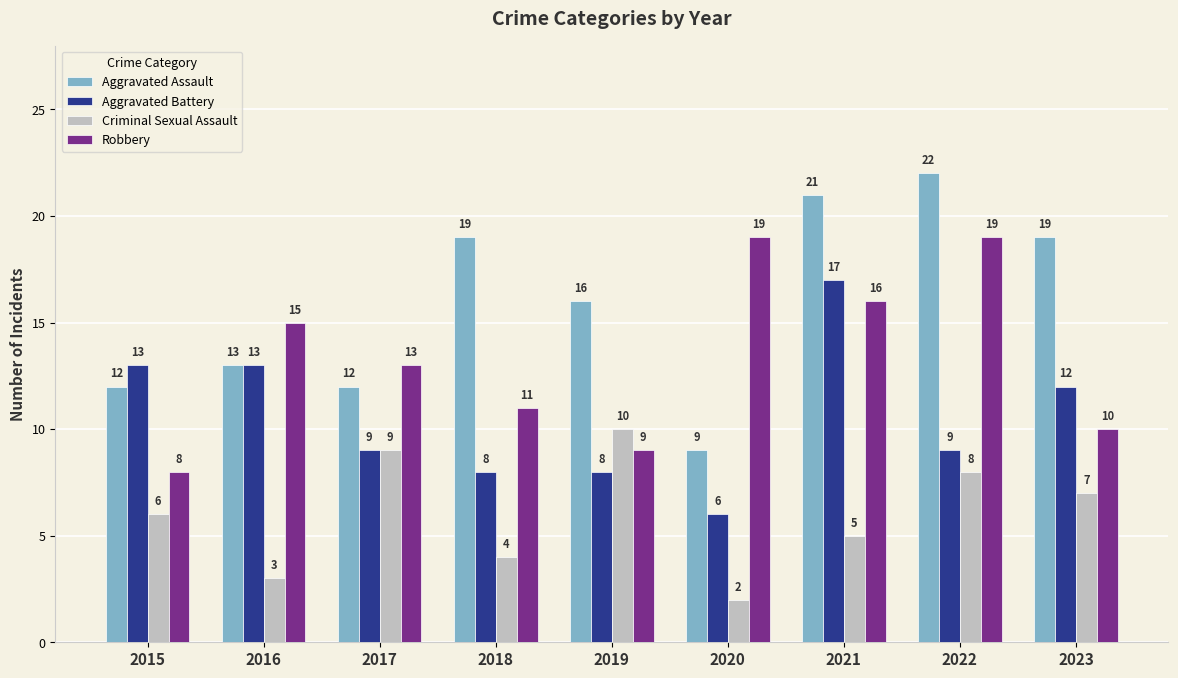

Is it true that Criminal Sexual Assault equals 7 at 2019?

False